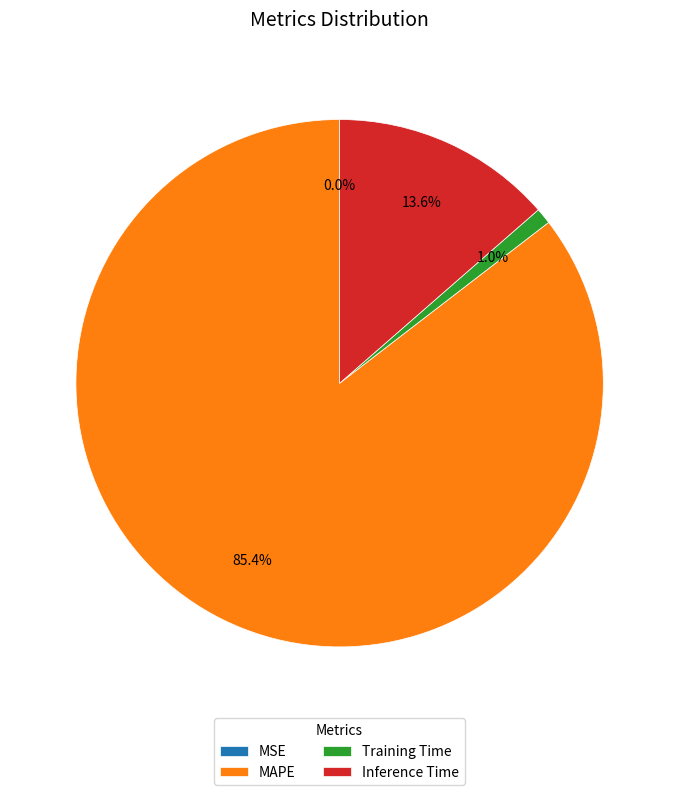

How much of the chart is everything except Training Time?

99.0%